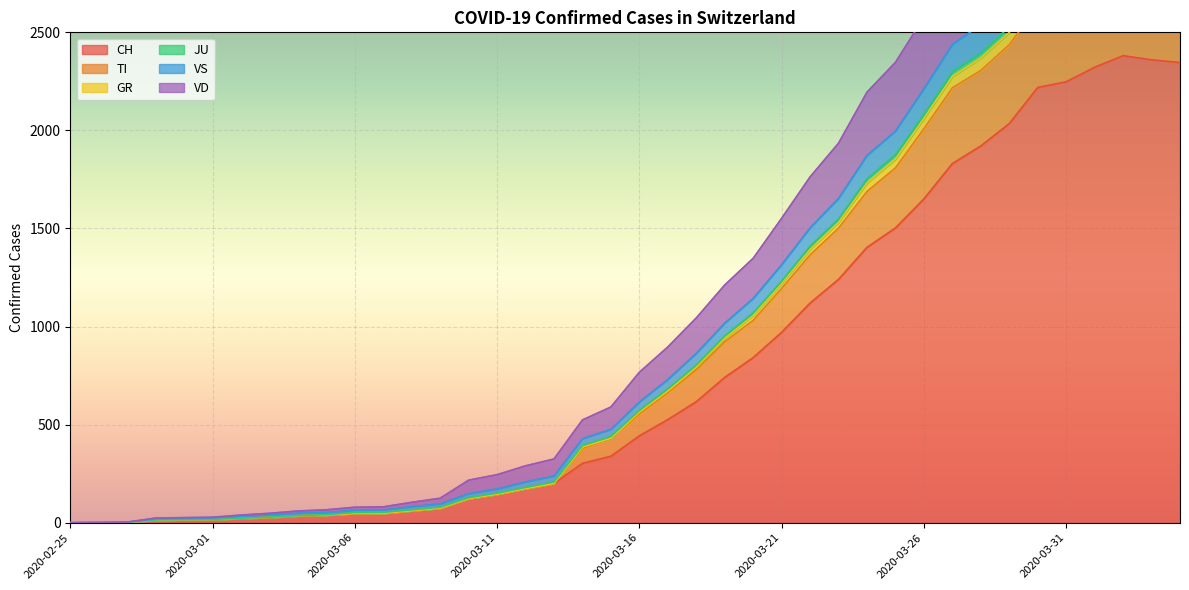

How many distinct data groups are displayed?

6